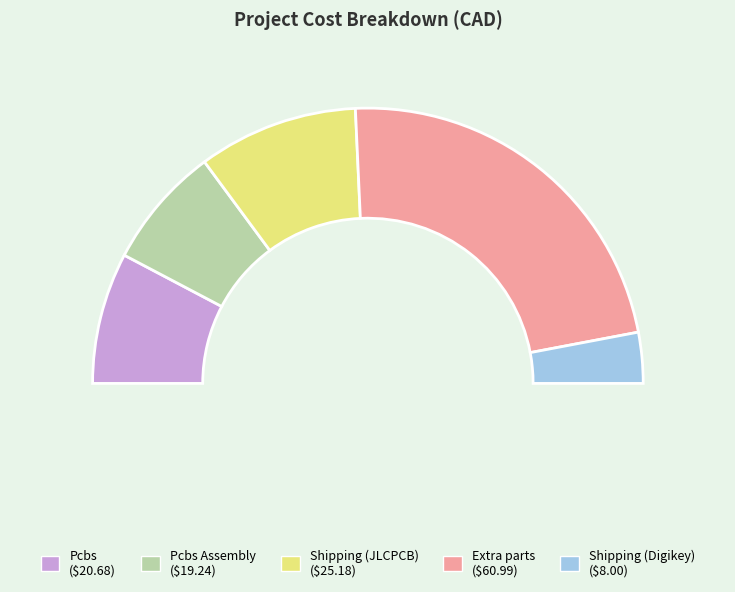

Which slice is the largest?

Extra parts